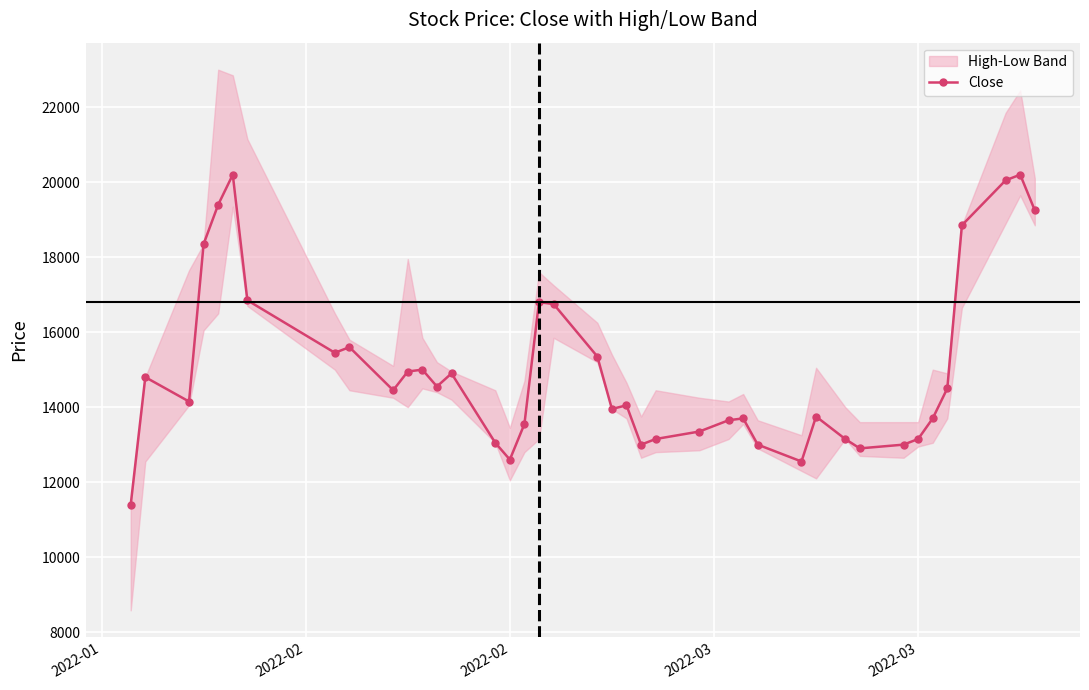

Reading left to right, extract all data points from this chart.

11400	14800	14150	18350	19400	20200	16850	15450	15600	14450	14950	15000	14550	14900	13050	12600	13550	16800	16750	15350	13950	14050	13000	13150	13350	13650	13700	13000	12550	13750	13150	12900	13000	13150	13700	14500	18850	20050	20200	19250